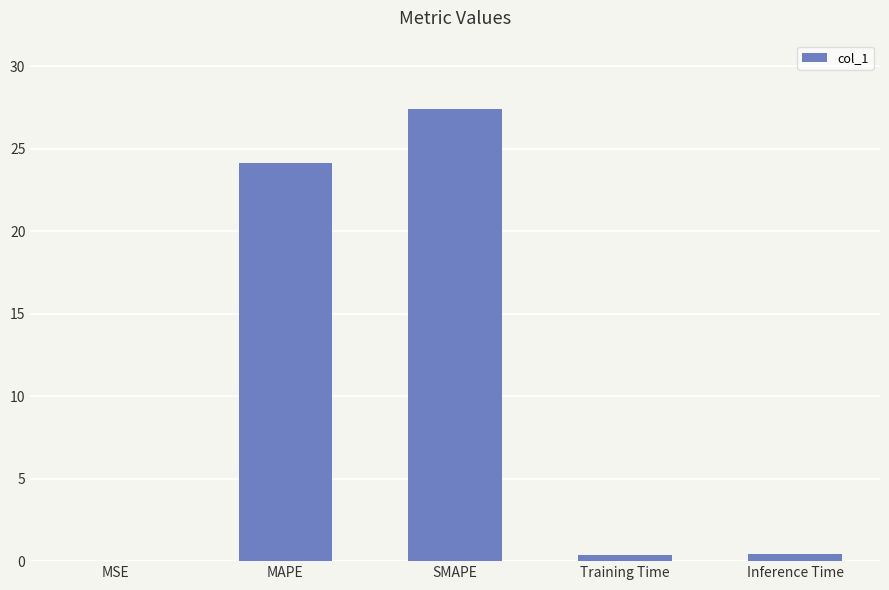

What is the approximate value at SMAPE?

27.4